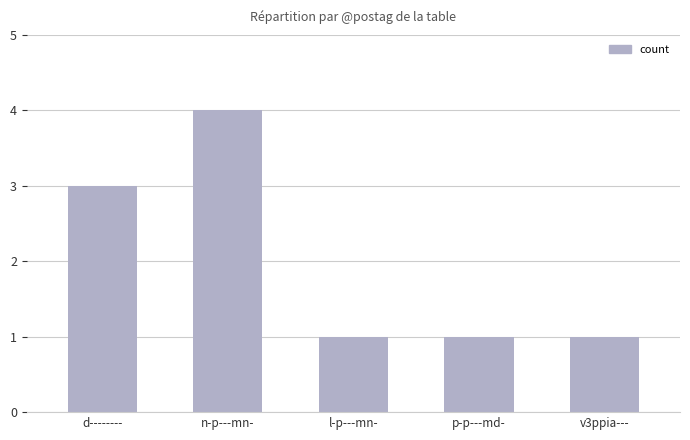

What is the greatest value displayed?

4